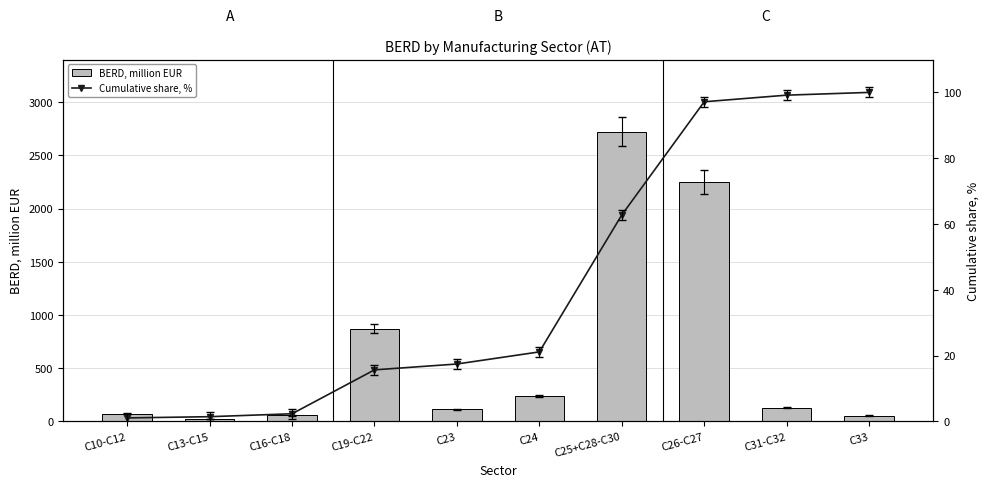

What is the greatest value displayed?

2721.7